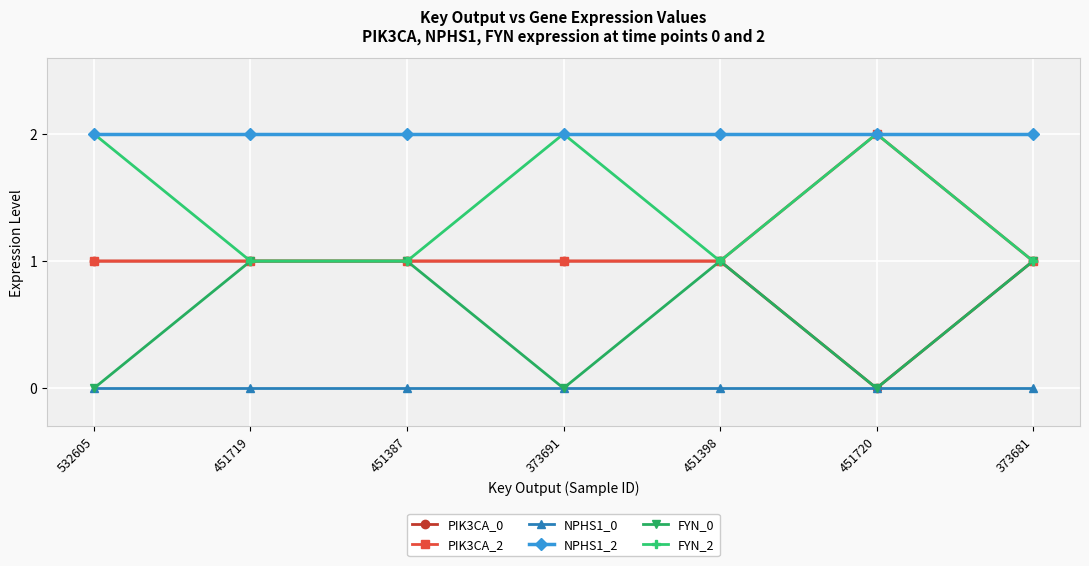

Reading left to right, transcribe all the data shown in this chart.

PIK3CA_0: 532605=1	451719=1	451387=1	373691=1	451398=1	451720=0	373681=1
PIK3CA_2: 532605=1	451719=1	451387=1	373691=1	451398=1	451720=2	373681=1
NPHS1_0: 532605=0	451719=0	451387=0	373691=0	451398=0	451720=0	373681=0
NPHS1_2: 532605=2	451719=2	451387=2	373691=2	451398=2	451720=2	373681=2
FYN_0: 532605=0	451719=1	451387=1	373691=0	451398=1	451720=0	373681=1
FYN_2: 532605=2	451719=1	451387=1	373691=2	451398=1	451720=2	373681=1